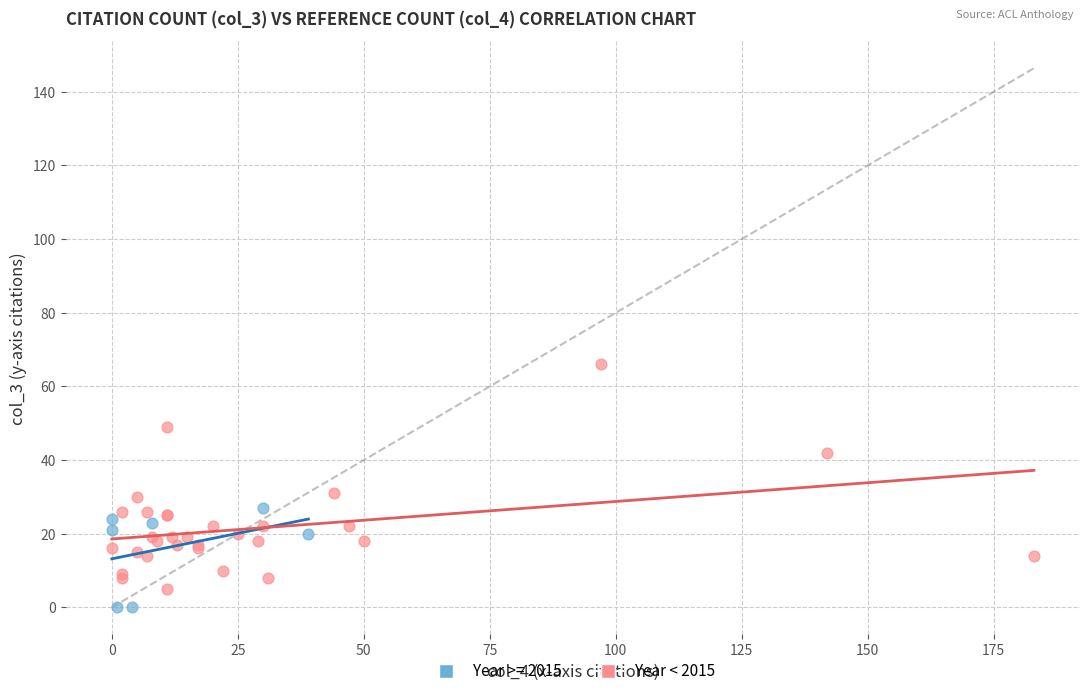

Which series has the largest Y range (max minus min)?

Year < 2015